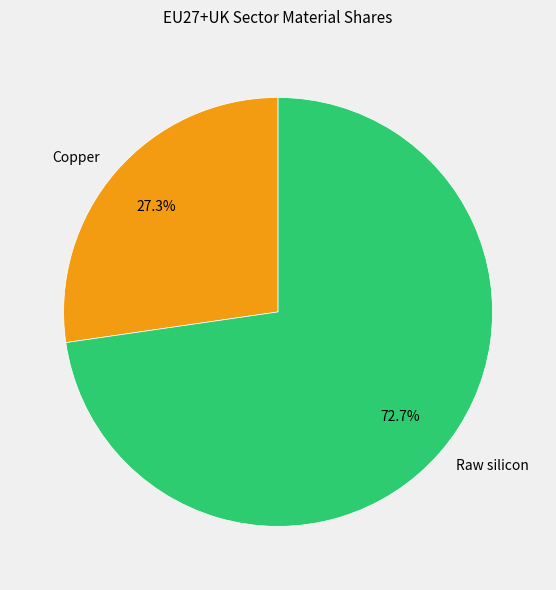

The Copper slice represents 27% of the pie. True or false?

True